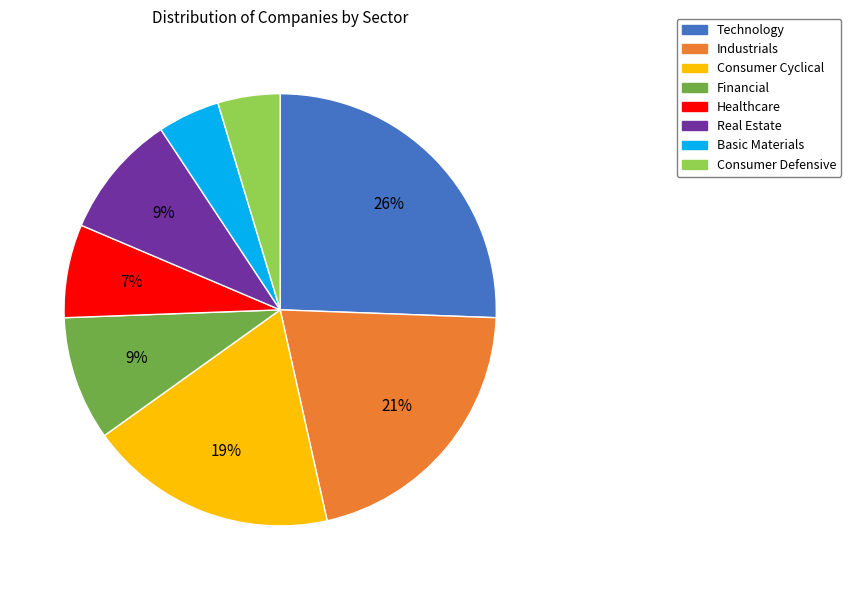

Combined, do Real Estate and Basic Materials account for over 50%?

No